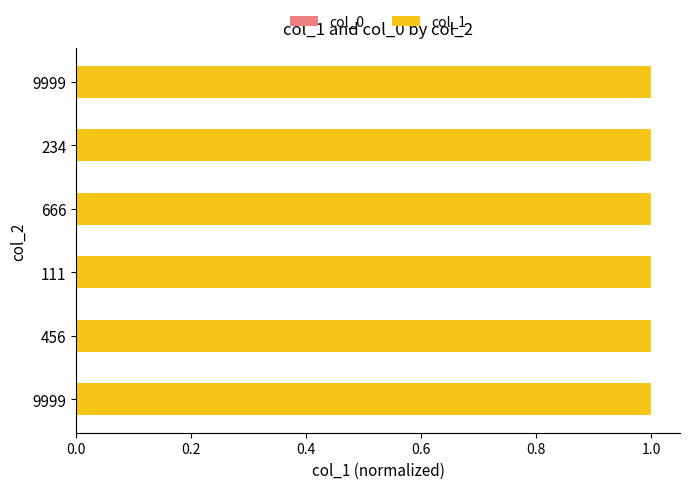

Are the bars grouped side by side (vs. stacked)?

Yes